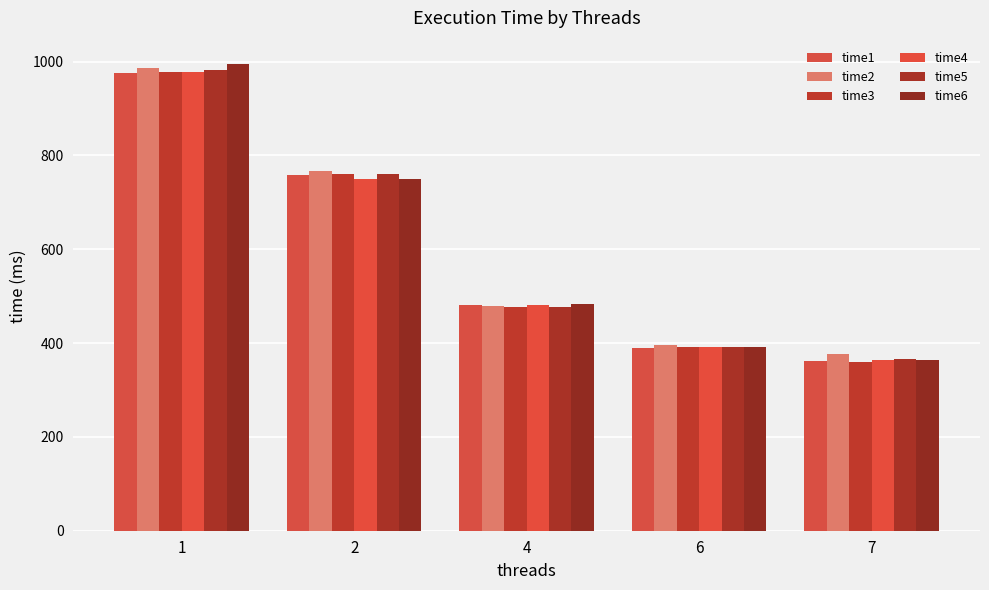

At how many categories does at least one series exceed 690?

2